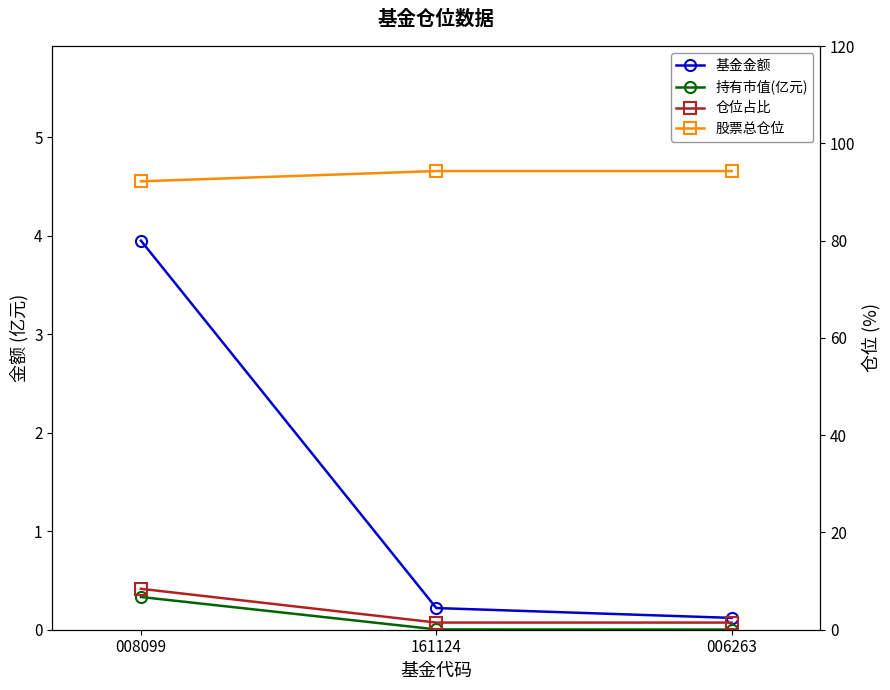

Is this an area chart (filled region under the line)?

No